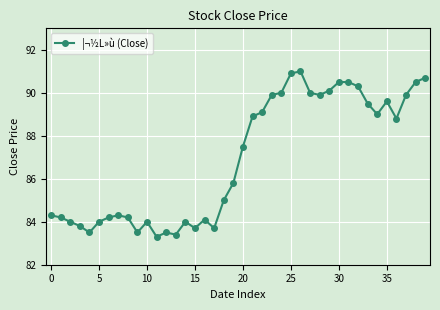

What is the average value?

86.9